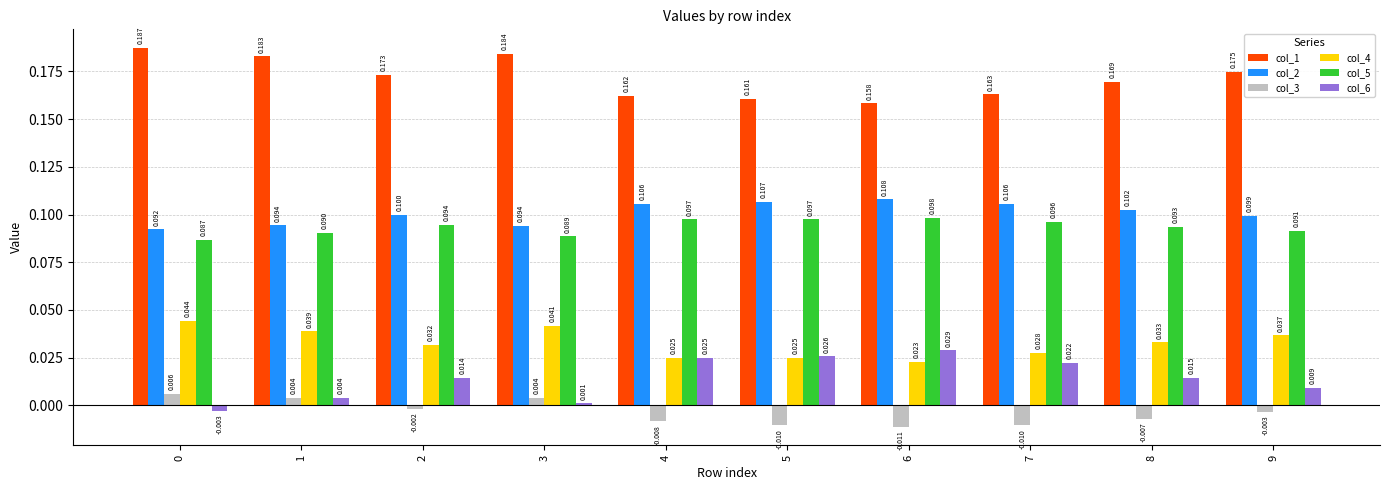

Is the value of col_6 at 4 greater than the value of col_1 at 5?

No